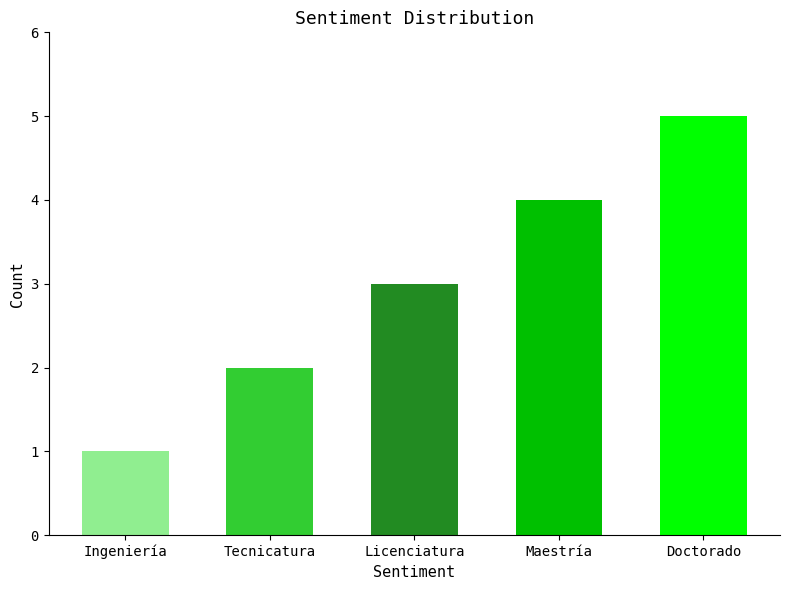

At which category does the chart reach its minimum across all series?

Ingeniería